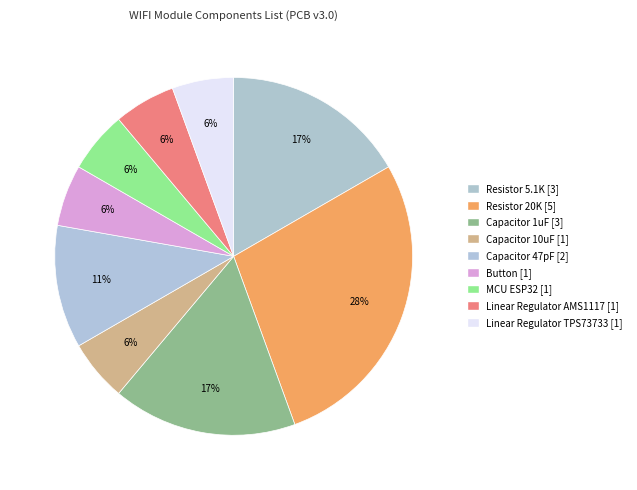

Count the number of slices in the pie.

9